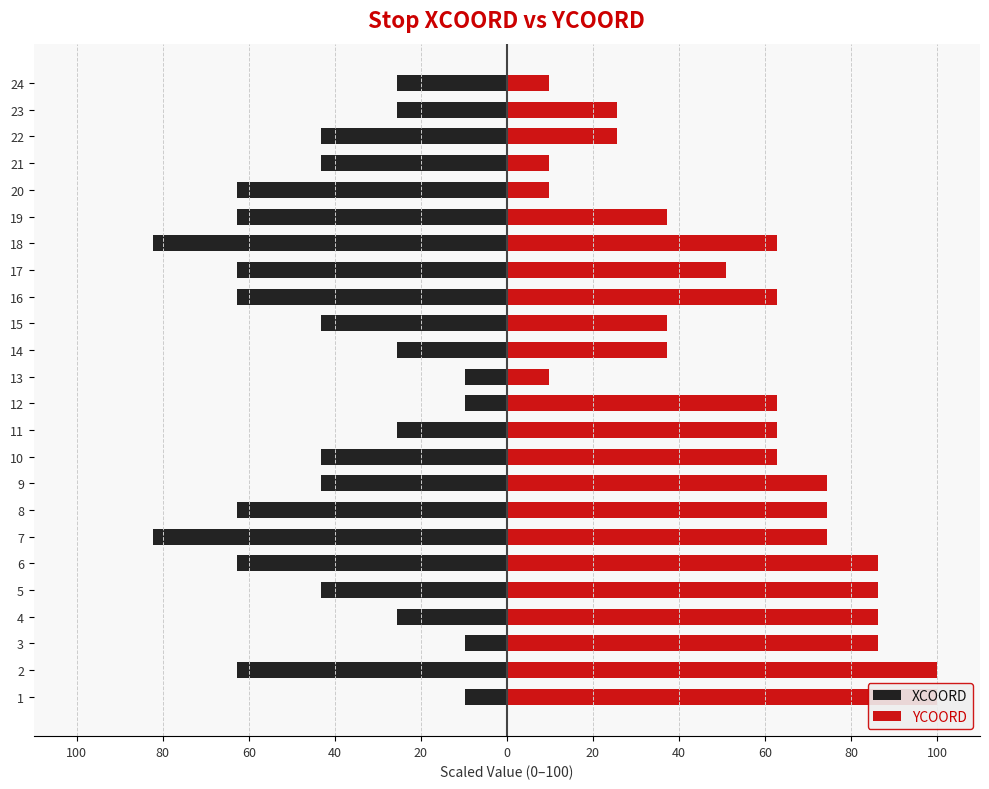

At how many categories does at least one series exceed 40?

15